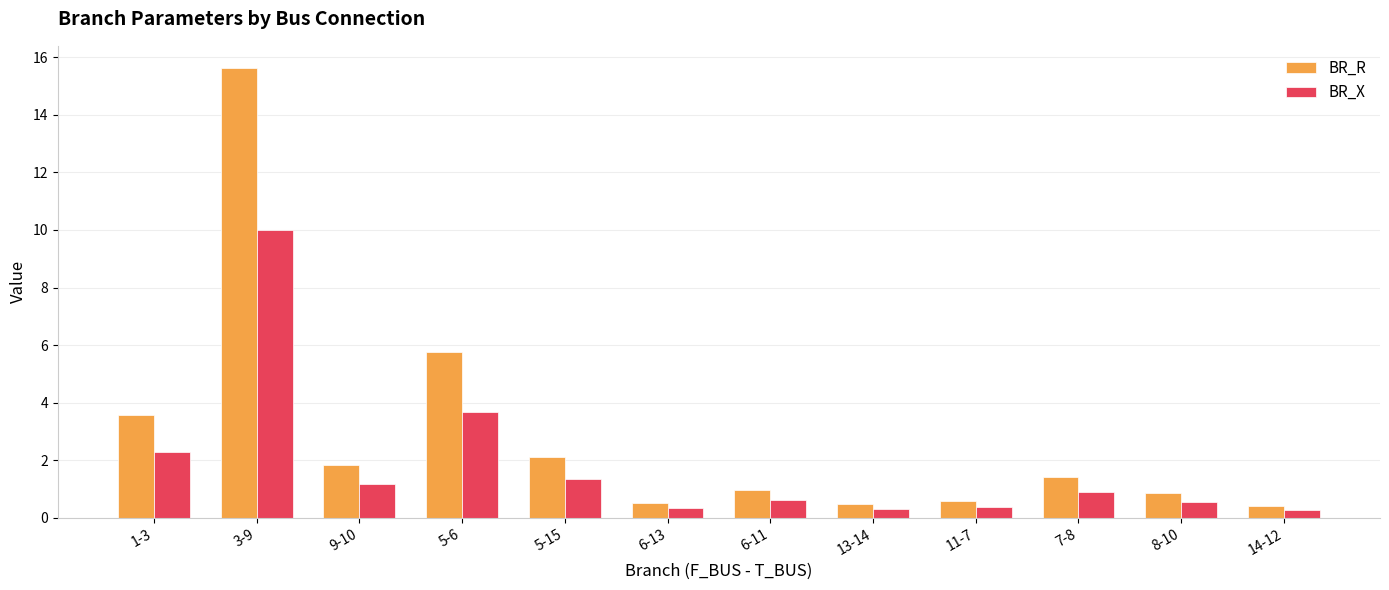

What is the difference between the second highest and second lowest values in the BR_X series?

3.4